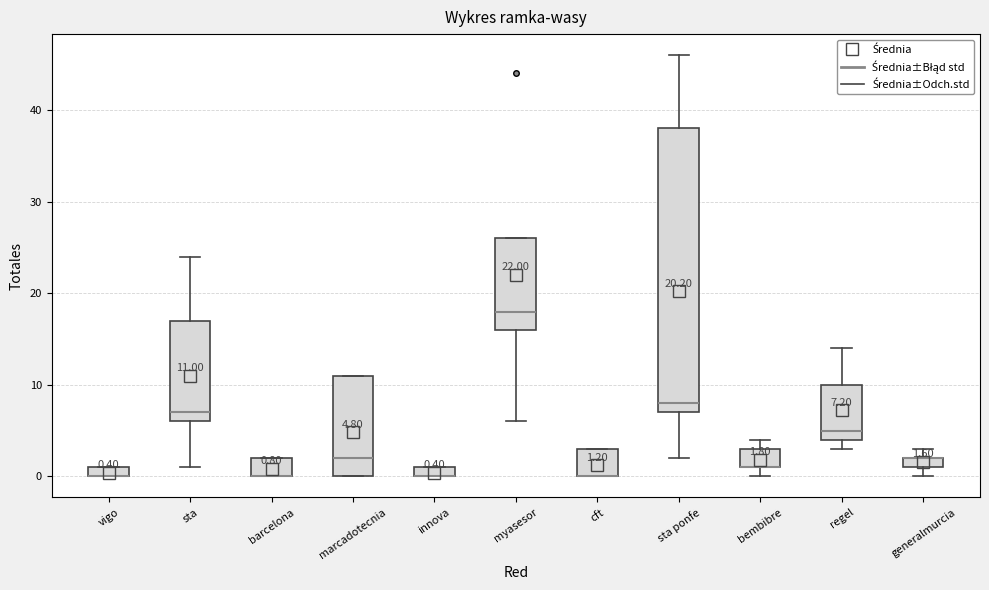

Comparing the boxes themselves (not the whiskers), which one is the tallest?

sta ponfe